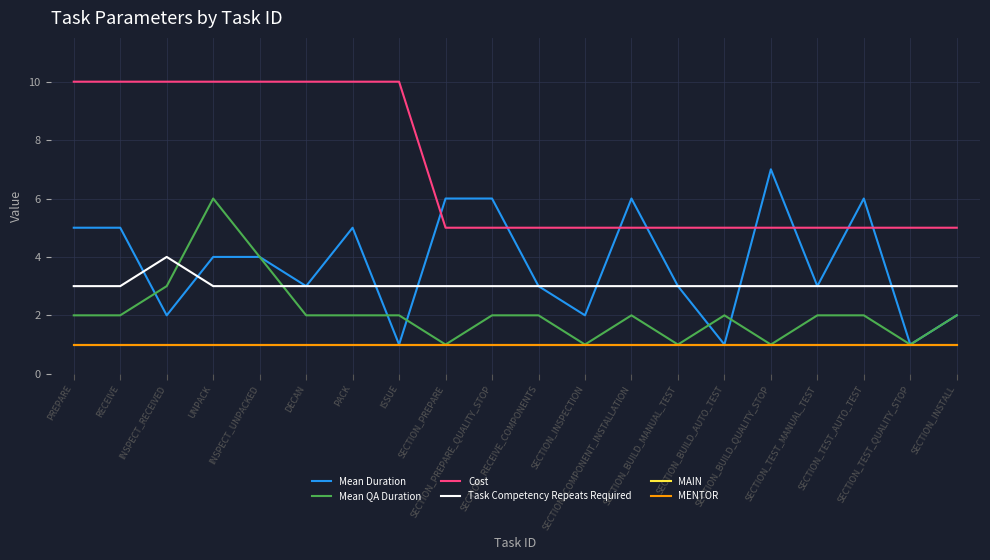

Does the chart have visible grid lines?

Yes